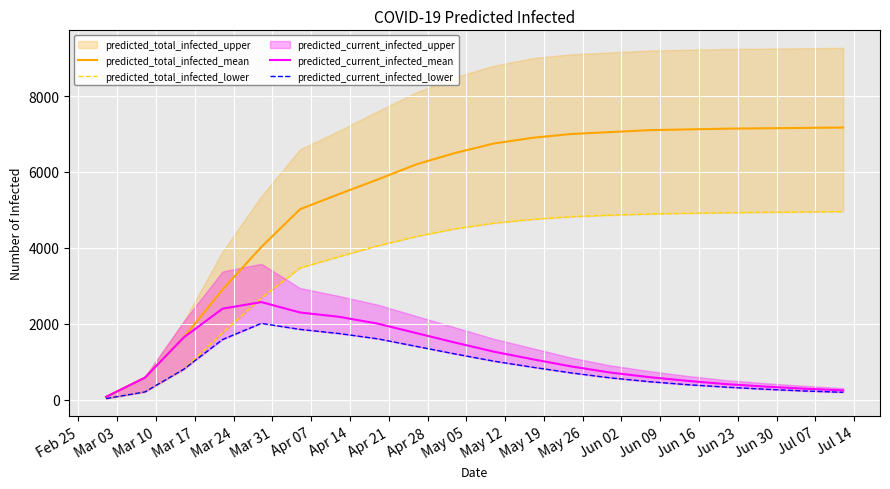

What is the highest value of the predicted_current_infected_mean series?

2568